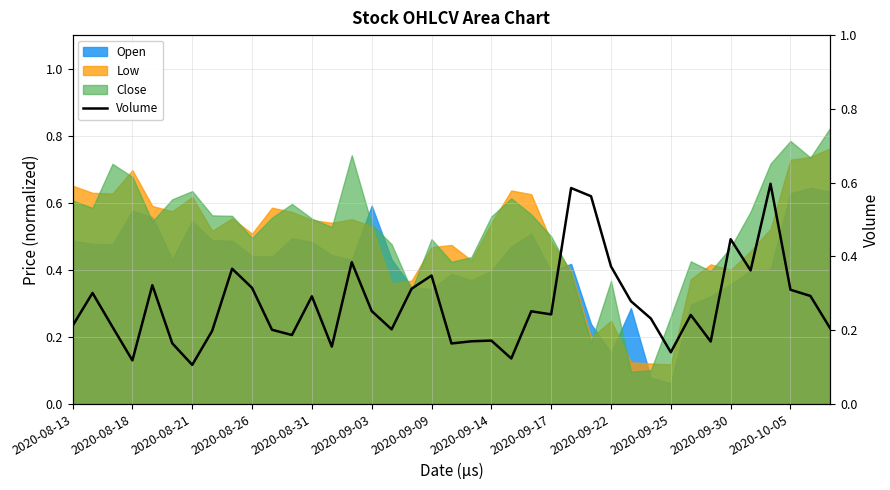

True or false: Low and Open cross at least once.

True